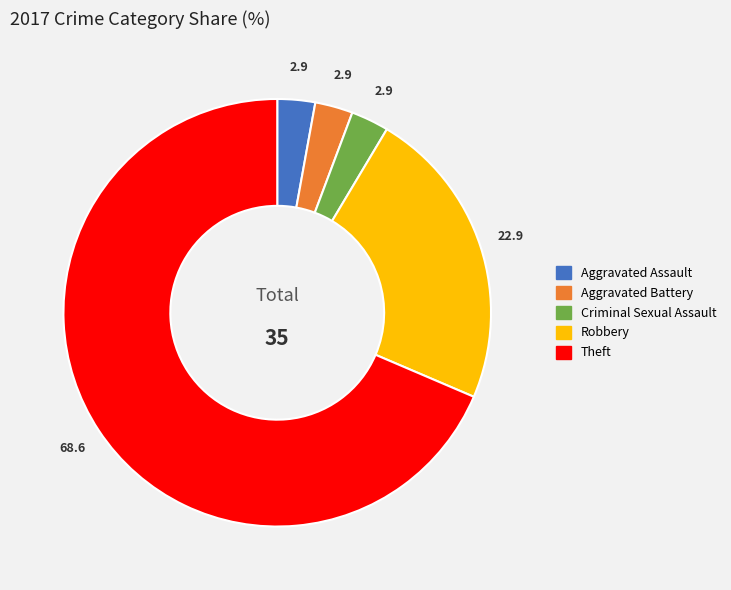

Is the sum of Aggravated Assault and Theft greater than half?

Yes